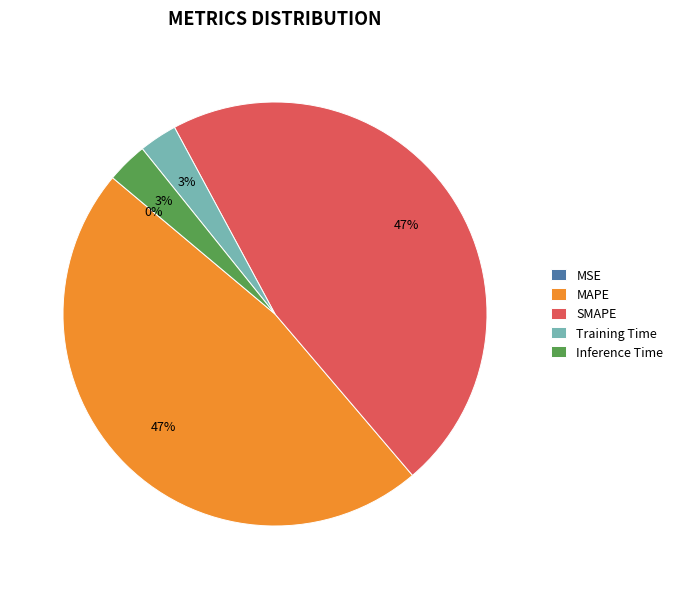

To the nearest percent, what is the difference between the largest and smallest slice percentages?

47%